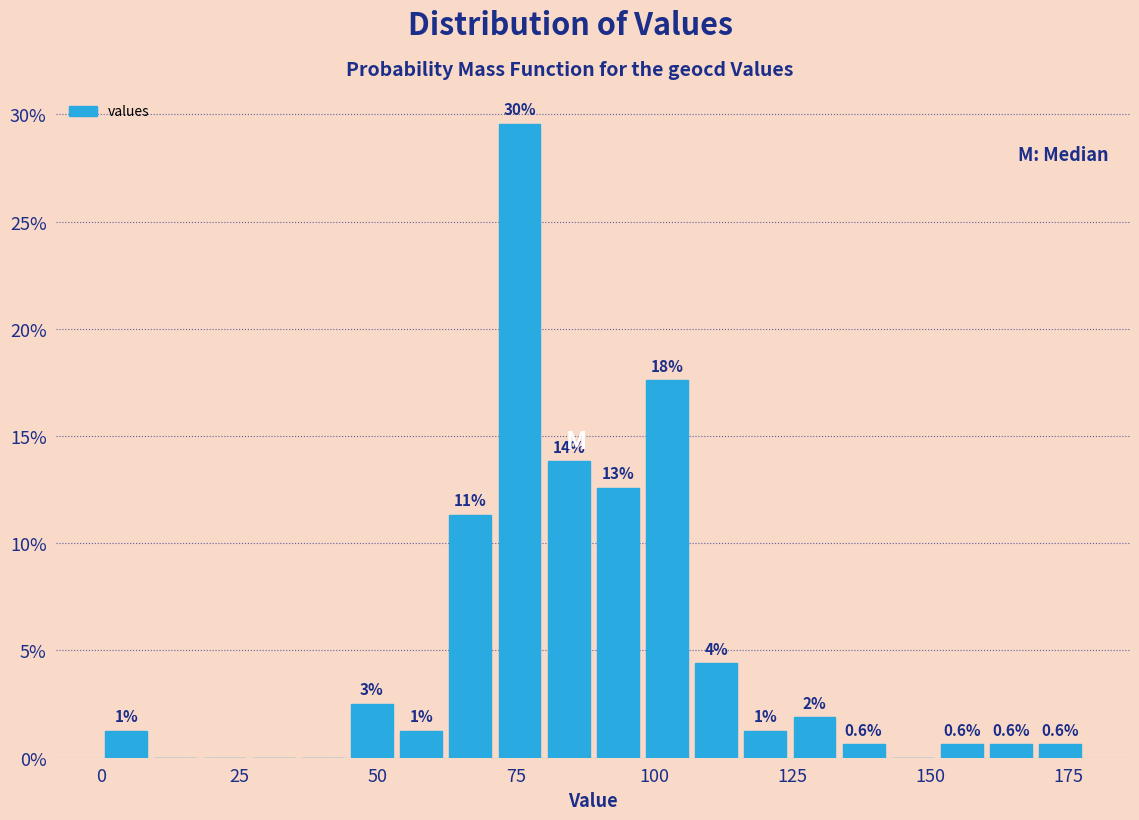

Read against the x-axis, roughly where is the centre of the tallest bar?

75